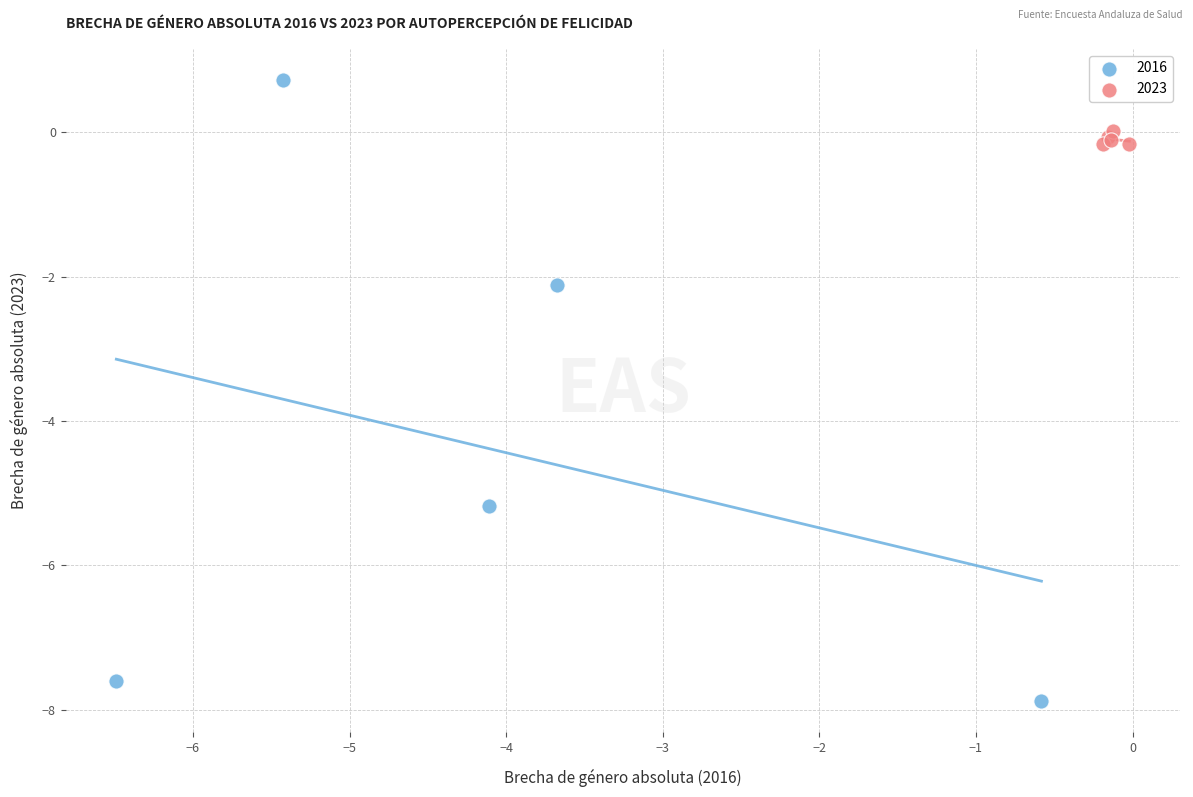

Which series contains the highest Y value?

2016